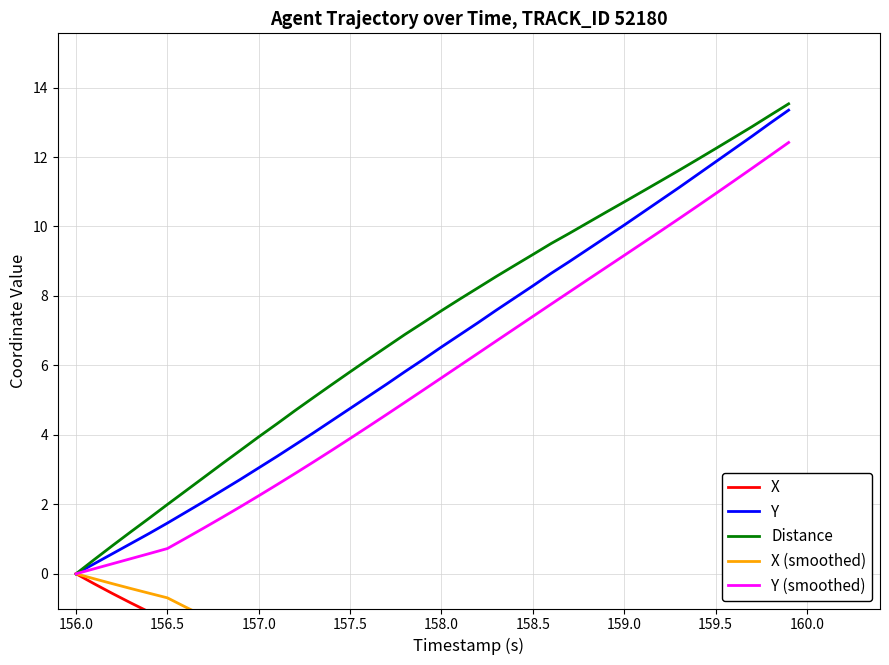

What is the maximum value for Distance?

13.5